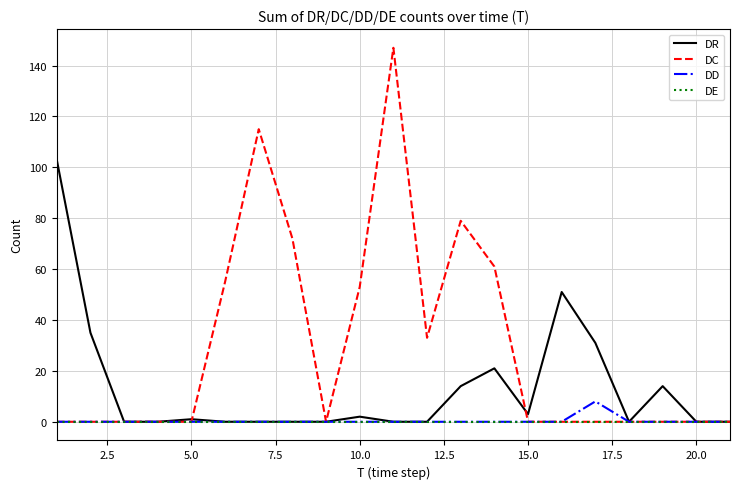

Which series has the widest spread of values?

DC